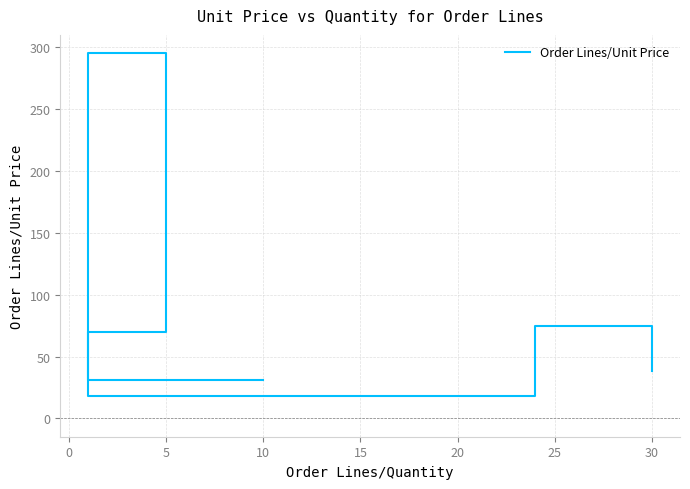

Between 25 and 15, which is larger?

25